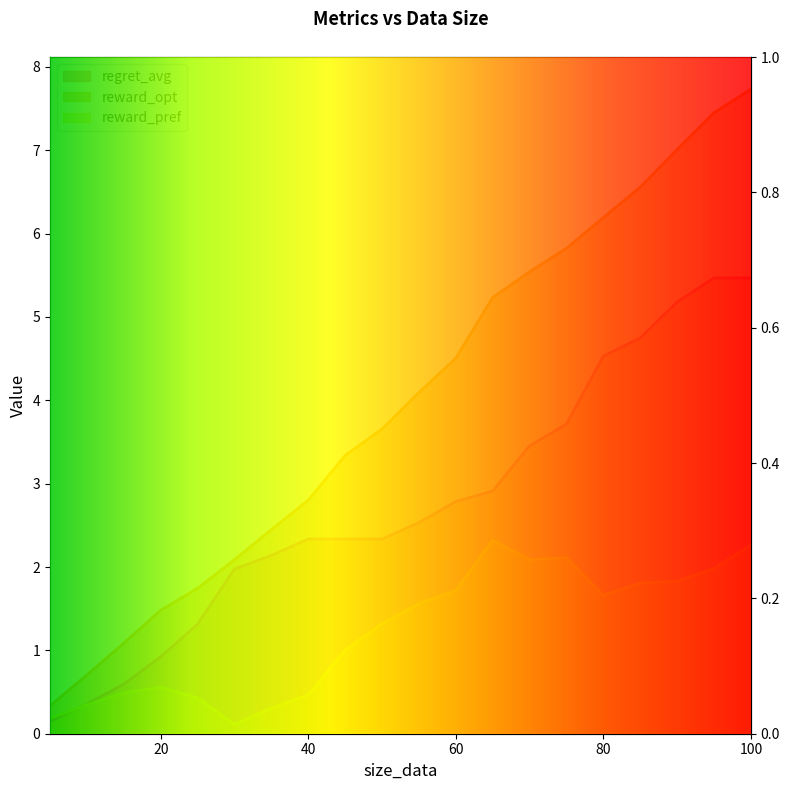

Which has a higher value, 85 or 5?

85